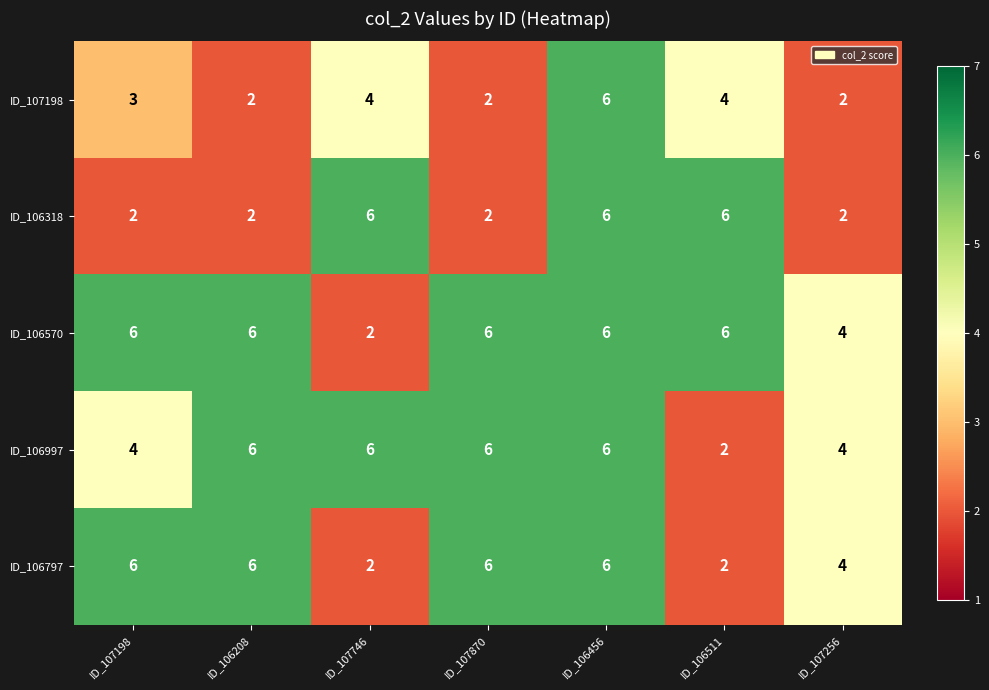

What is the sum of all ID_106997 values?

34